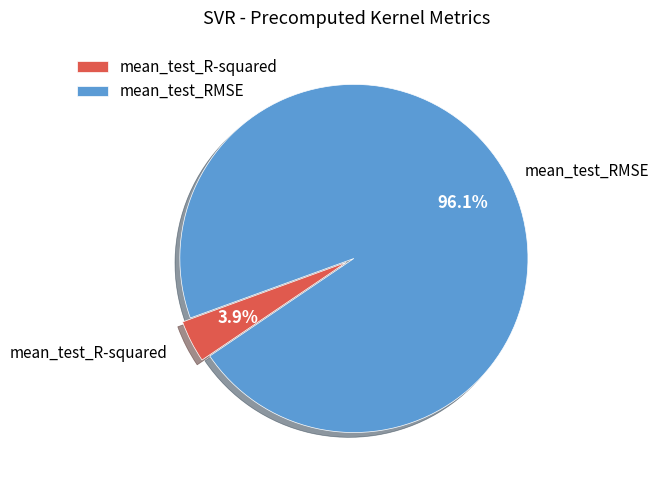

What is the largest slice in the pie chart?

mean_test_RMSE